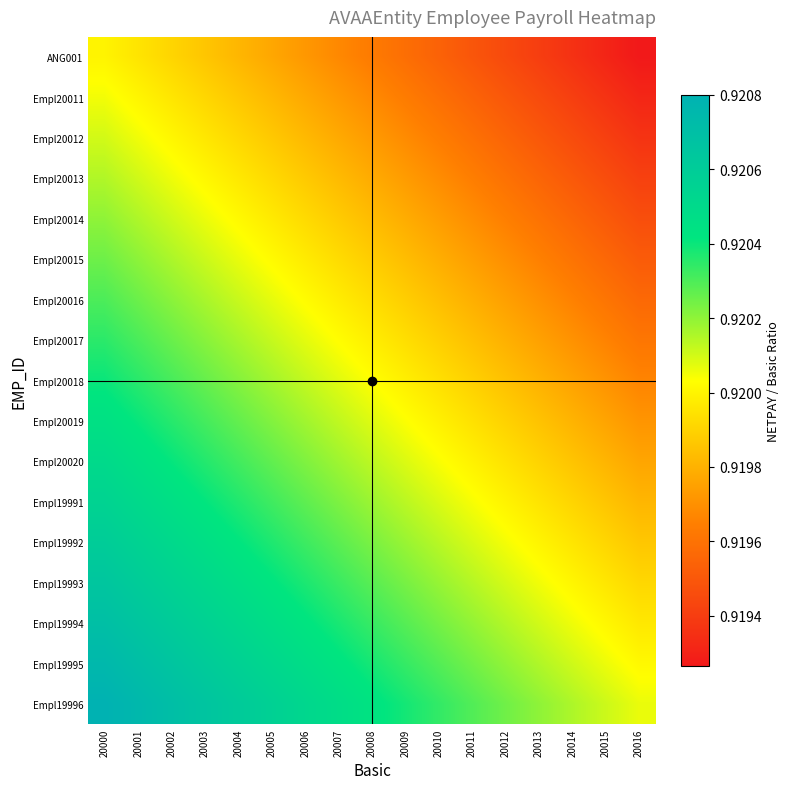

What is the maximum value shown in the chart?

0.9